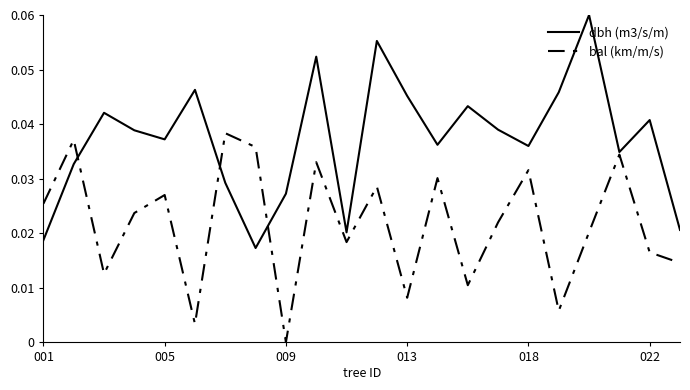

Rank the series by their maximum value, from highest to lowest.

dbh (m3/s/m), bal (km/m/s)